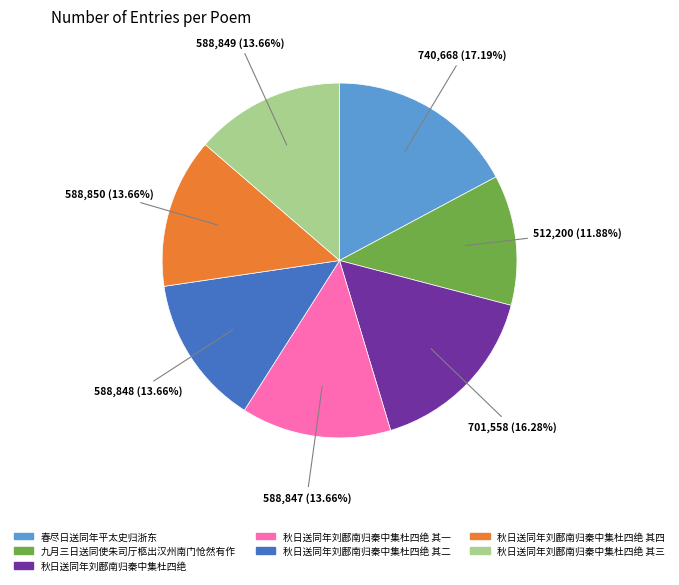

Is there any slice that represents more than half of the pie?

No